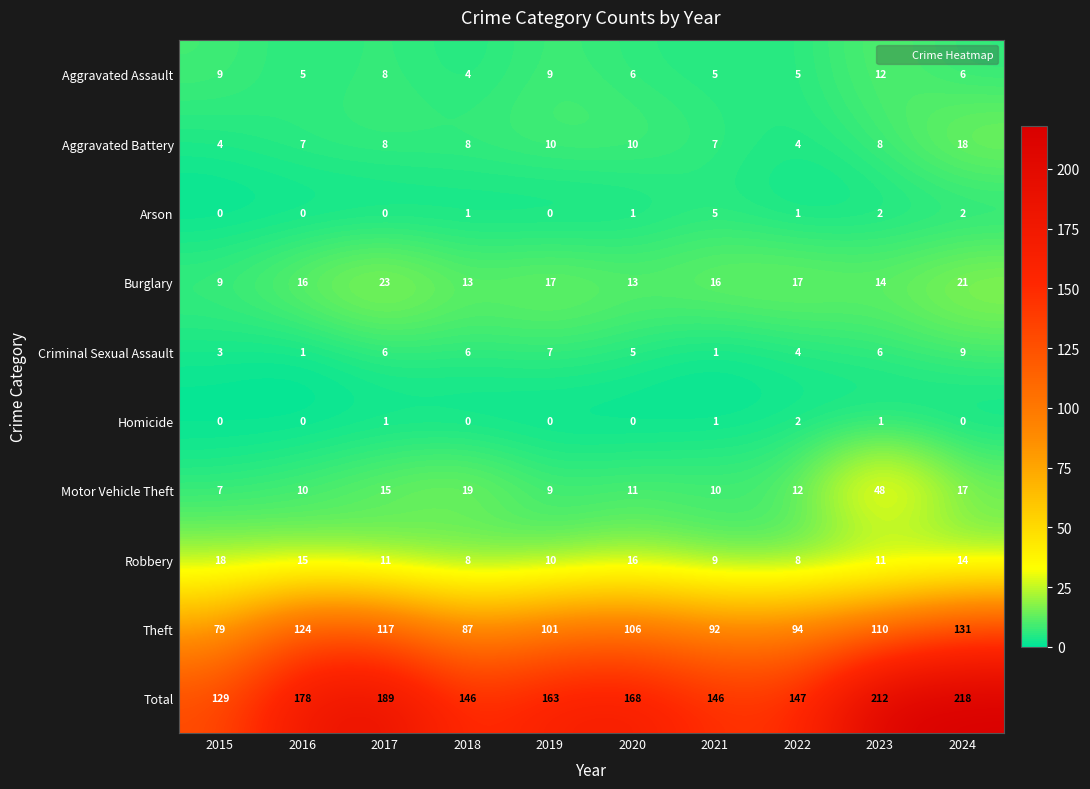

What is the total value across all series at 2015?

258